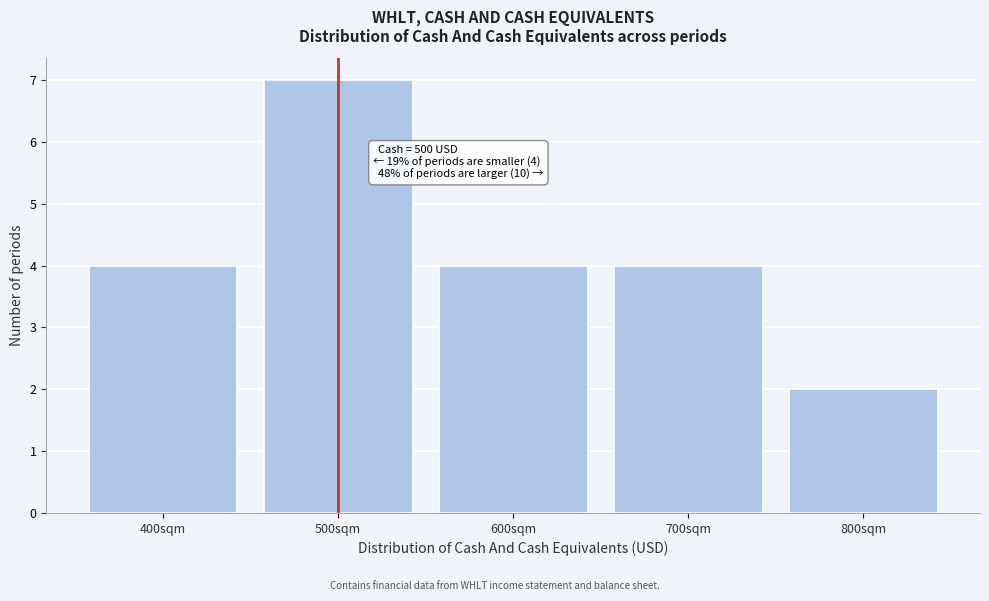

Which range on the x-axis has the tallest bar?

450 to 550